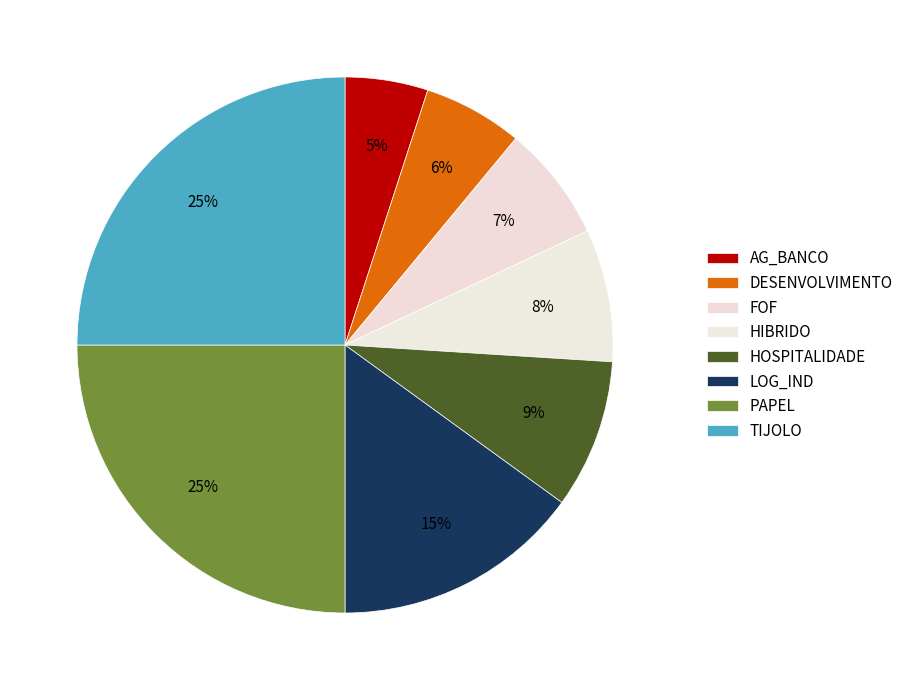

How many slices are in this pie chart?

8